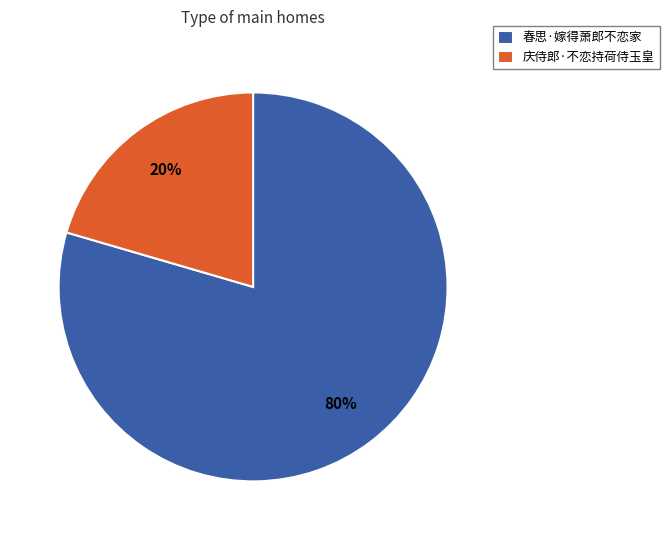

To the nearest percent, what portion does 庆侍郎·不恋持荷侍玉皇 represent?

20%